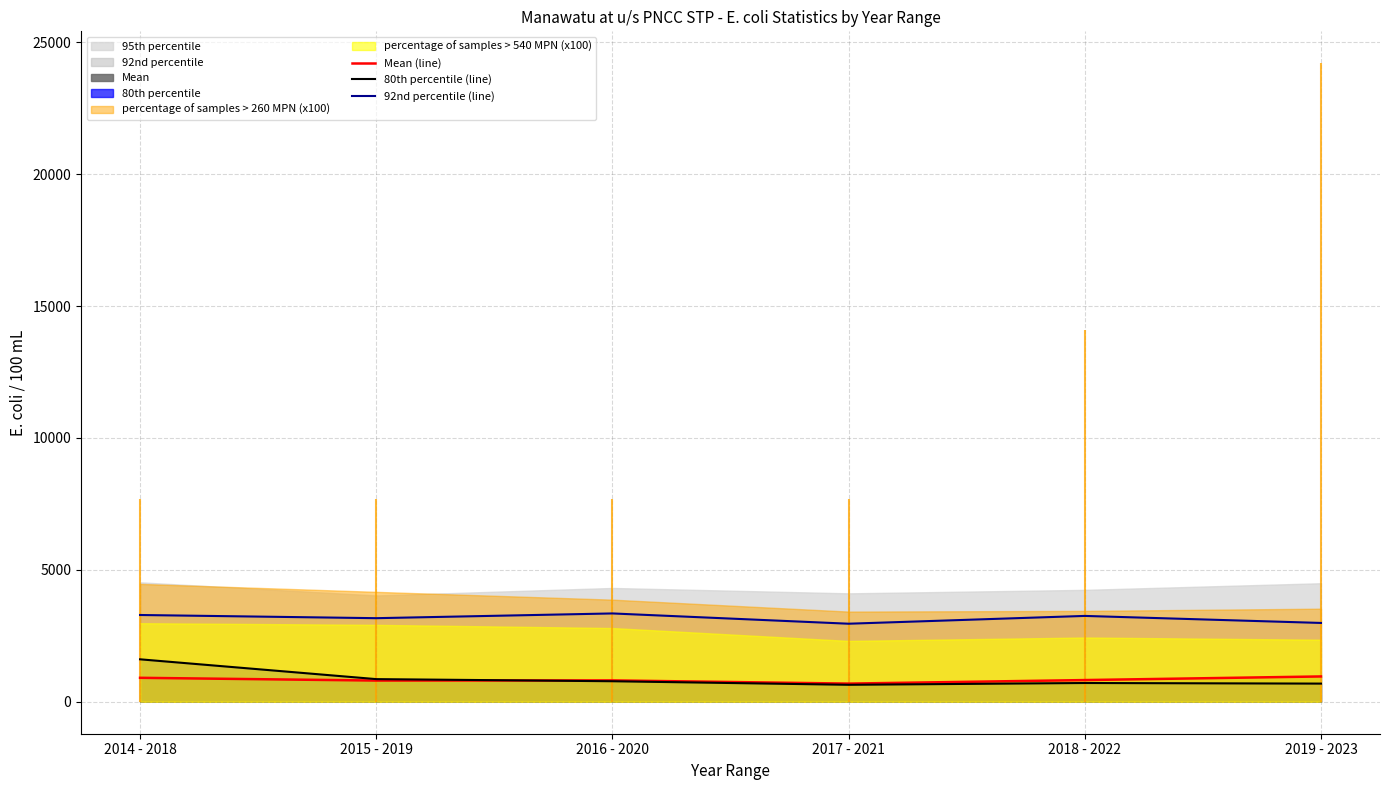

What is the smallest value displayed?

644.5